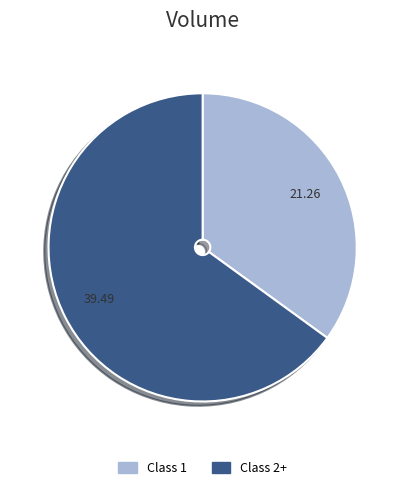

Is there any slice that represents more than half of the pie?

Yes